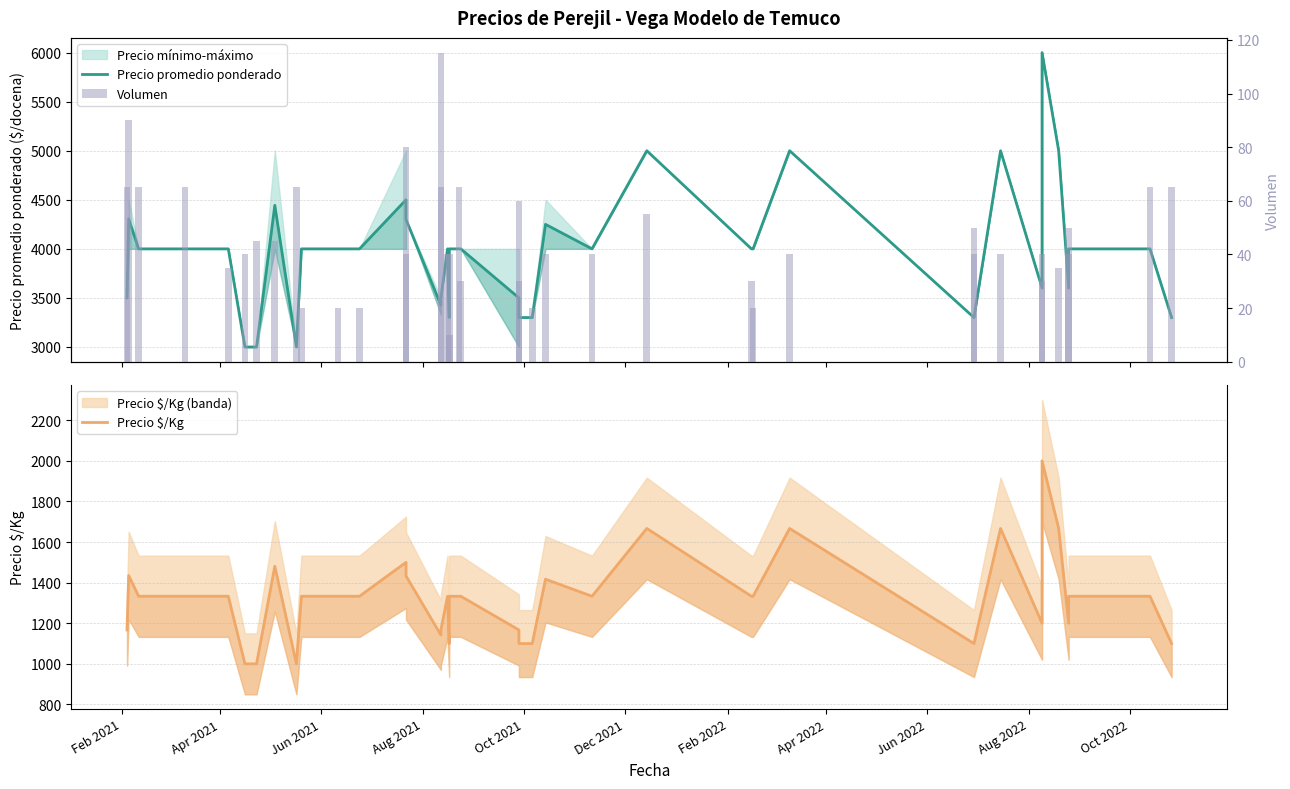

Reading right to left, transcribe all the data shown in this chart.

Precio promedio ponderado: 3300	4000	4000	3600	5000	6000	3600	5000	3300	3300	5000	4000	4000	5000	4000	4250	3300	3300	3500	4000	4000	4000	3300	4000	3500	3426	4300	4500	4000	4000	4000	3000	4444	3000	3000	4000	4000	4000	4306	3500
Precio $/Kg: 1100	1333	1333	1200	1667	2000	1200	1667	1100	1100	1667	1333	1333	1667	1333	1417	1100	1100	1167	1333	1333	1333	1100	1333	1167	1142	1433	1500	1333	1333	1333	1000	1481	1000	1000	1333	1333	1333	1435	1167
Volumen: 65	65	40	50	35	30	40	40	50	40	40	20	30	55	40	40	20	30	60	30	65	40	10	40	65	115	40	80	20	20	20	65	45	45	40	35	65	65	90	65